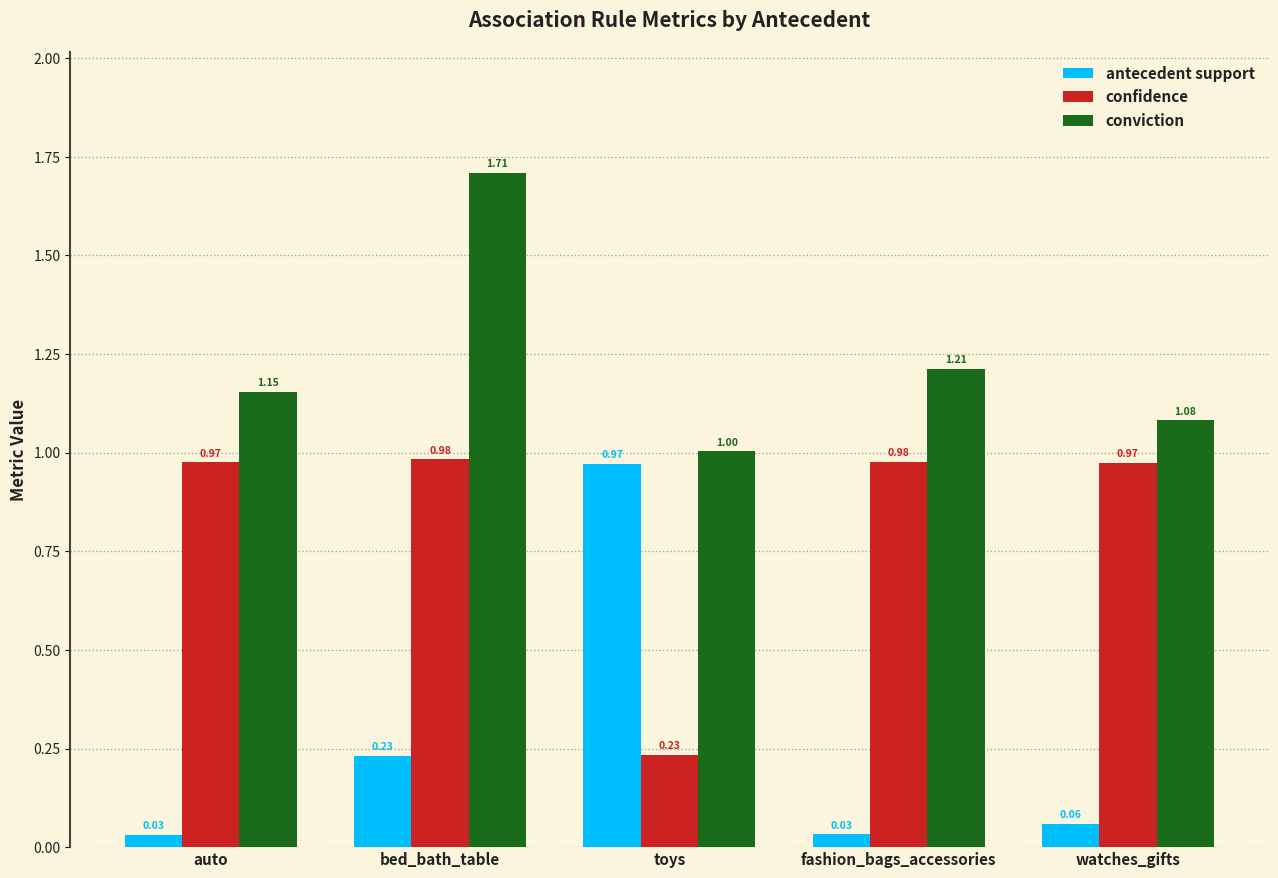

True or false: confidence has a value of 1.0 at auto.

True